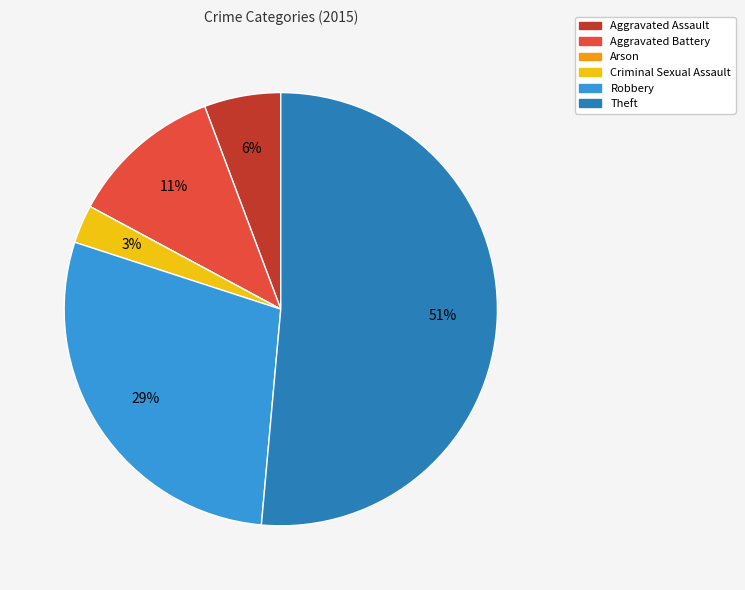

Between Theft and Aggravated Assault, which is larger?

Theft